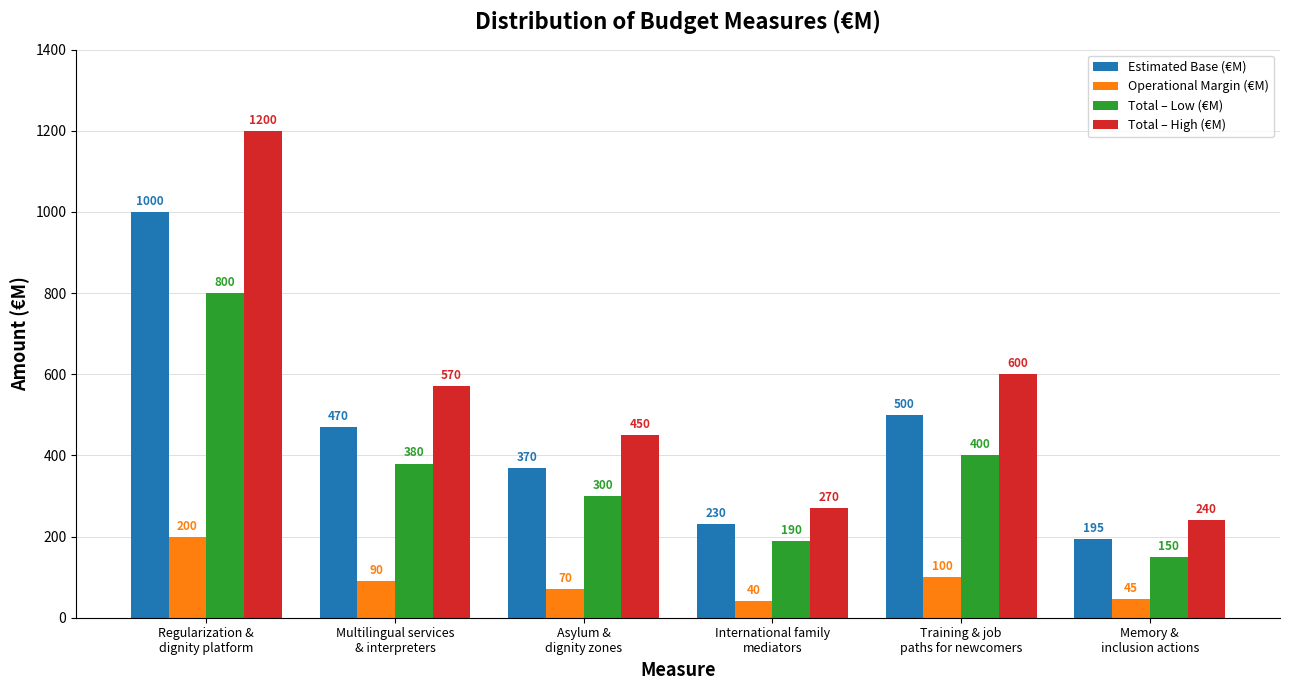

What is the label of the 3rd bar from the right?

International family
mediators